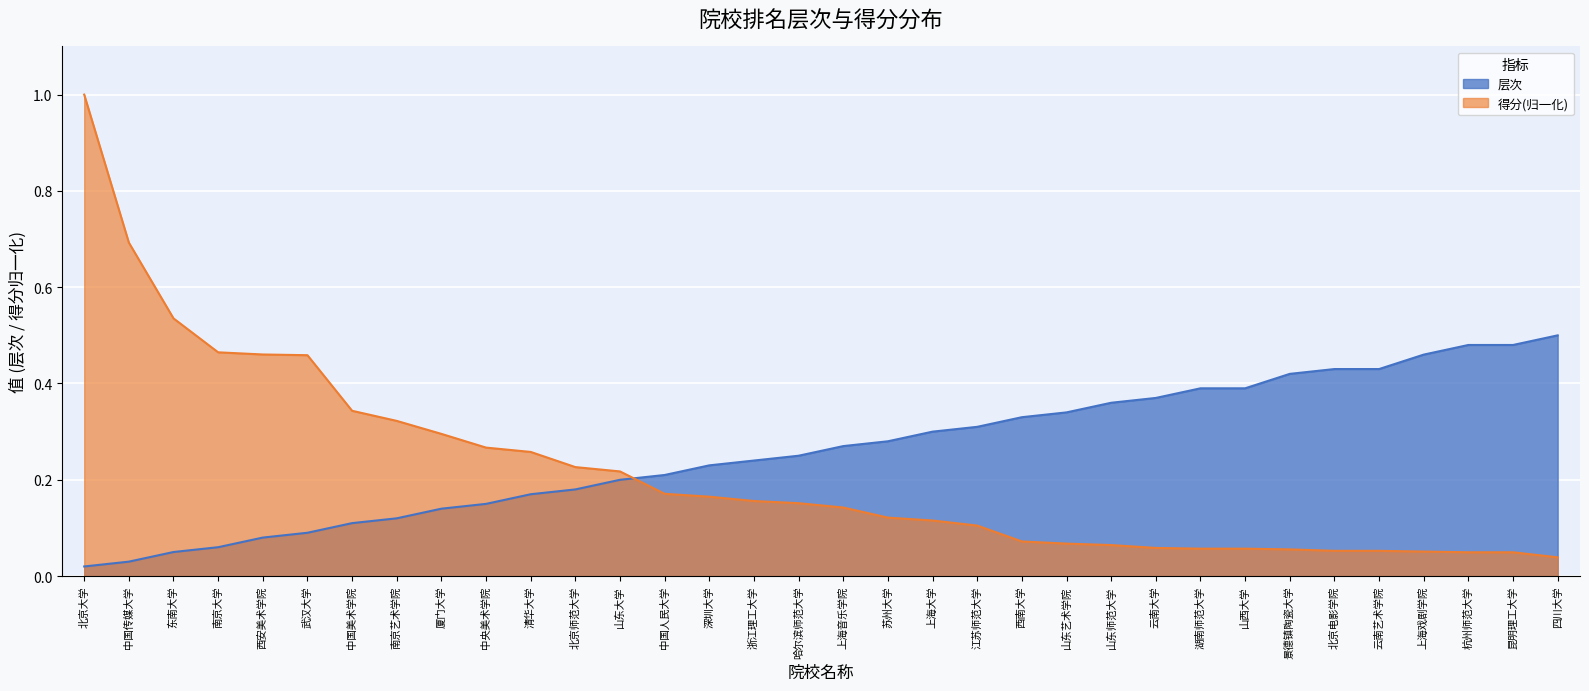

Which category has the lowest value across all series?

北京大学